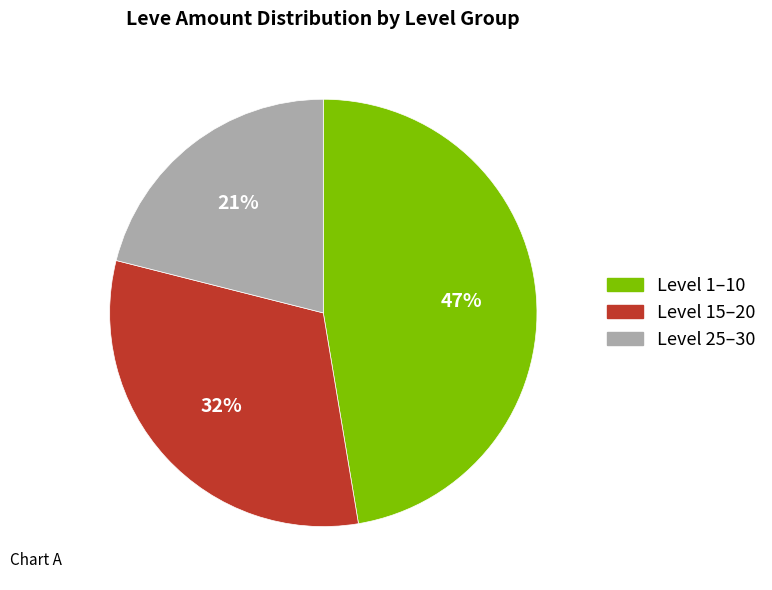

Do Level 1–10 and Level 15–20 together represent more than half of the pie?

Yes